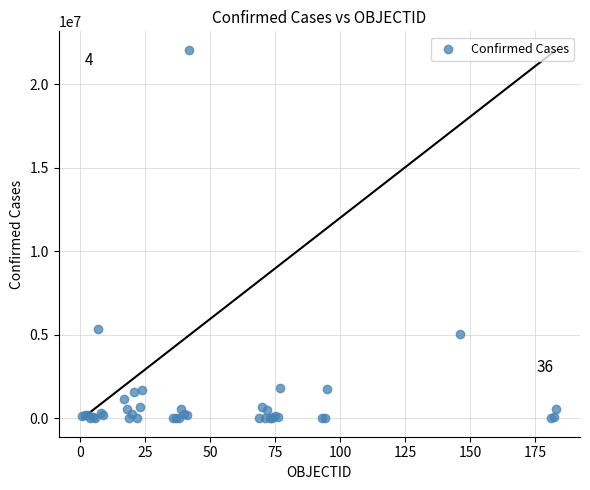

What Y value in the scatter plot is closest to 11039751?

5325560